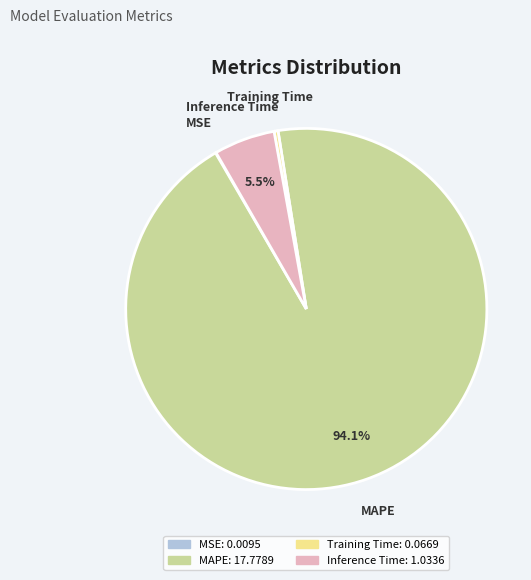

Do MAPE and Training Time together represent more than half of the pie?

Yes